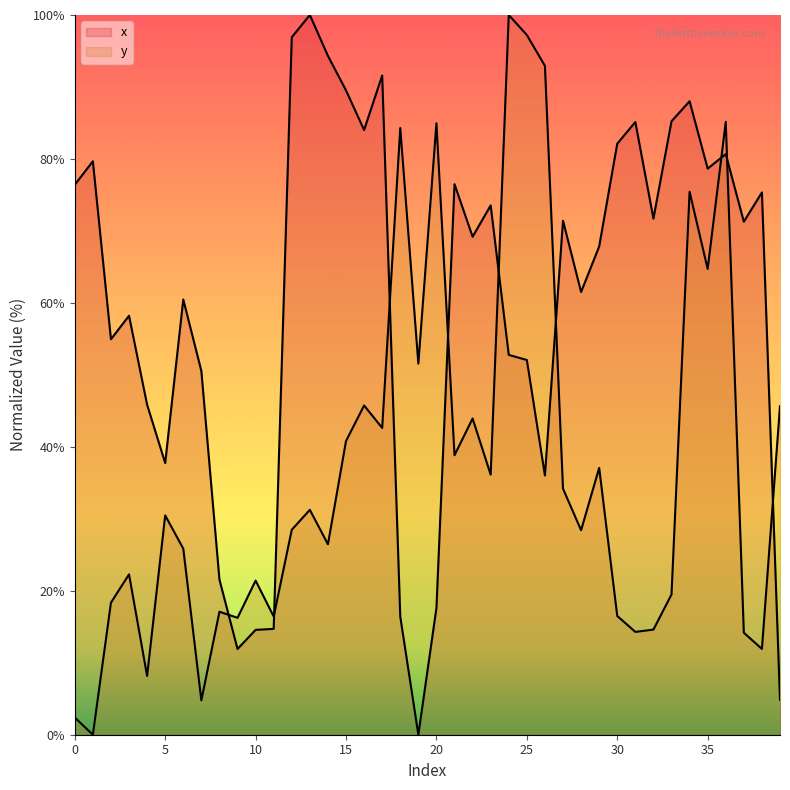

The y series shows 16.5 at 30. True or false?

True